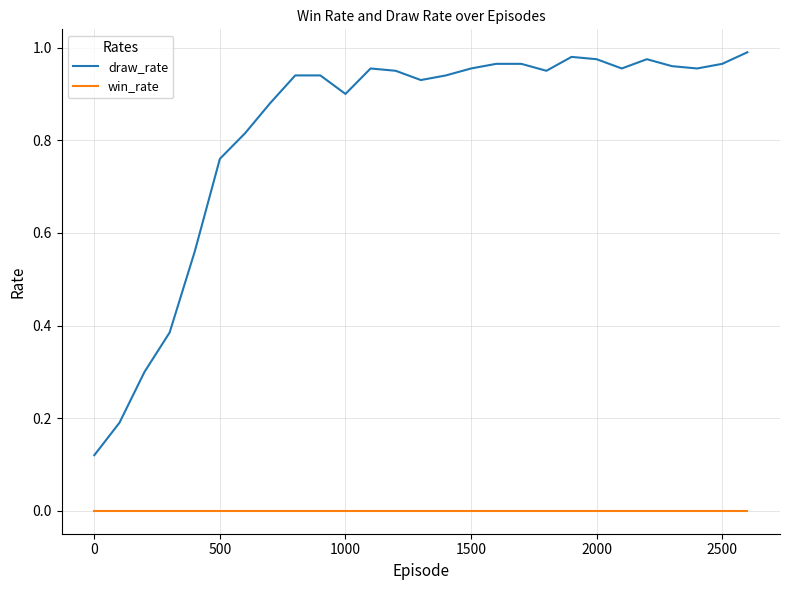

Which series has the largest range (max minus min)?

draw_rate